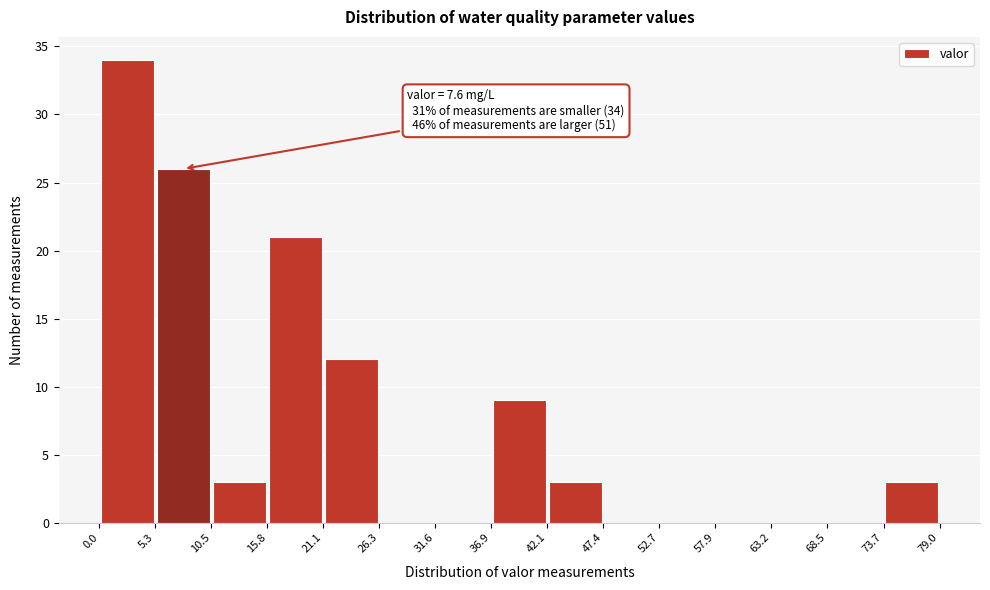

Over which range of the x-axis is the bar tallest?

0.0 to 5.3